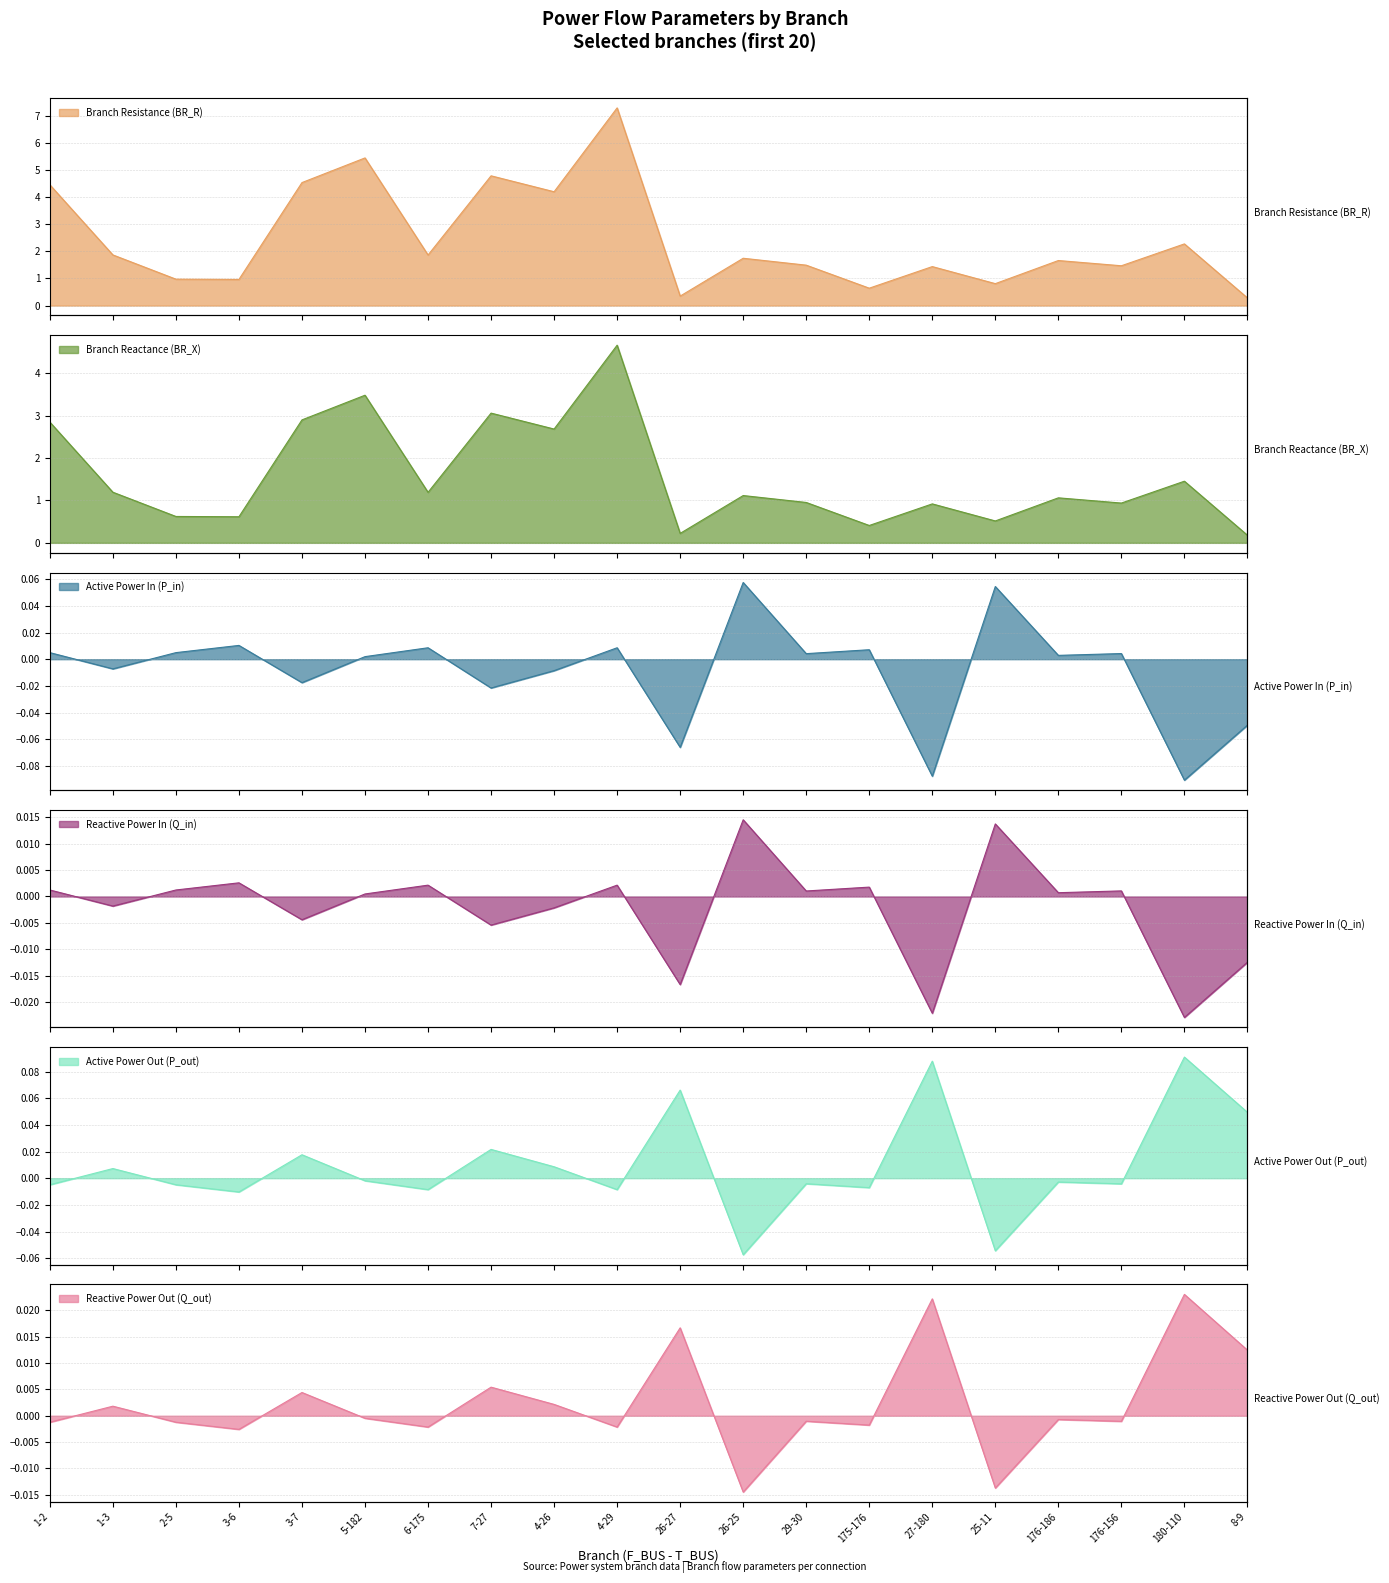

How many times do Q_out and P_out cross each other?

11